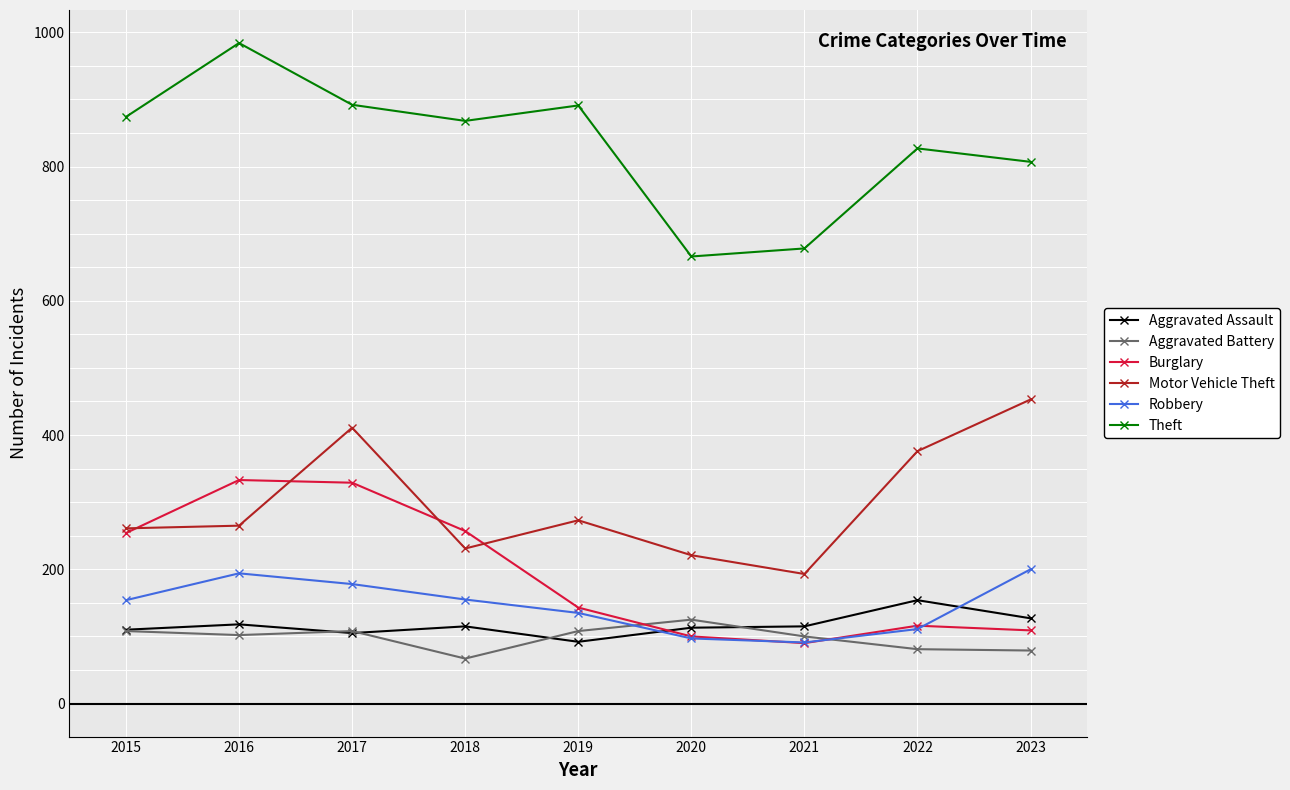

Is it true that Motor Vehicle Theft equals 221 at 2020?

True